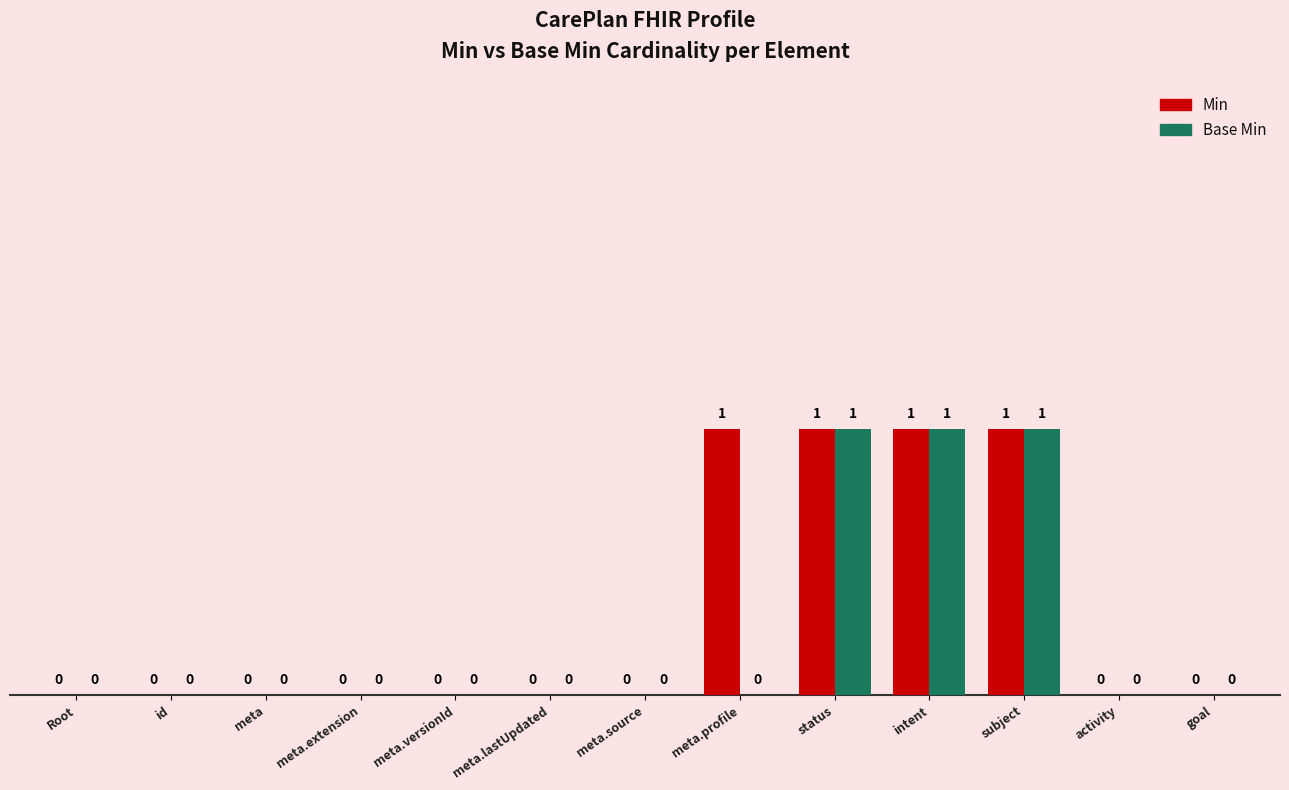

Reading left to right, extract all data points from this chart.

Min: Root=0	id=0	meta=0	meta.extension=0	meta.versionId=0	meta.lastUpdated=0	meta.source=0	meta.profile=1	status=1	intent=1	subject=1	activity=0	goal=0
Base Min: Root=0	id=0	meta=0	meta.extension=0	meta.versionId=0	meta.lastUpdated=0	meta.source=0	meta.profile=0	status=1	intent=1	subject=1	activity=0	goal=0